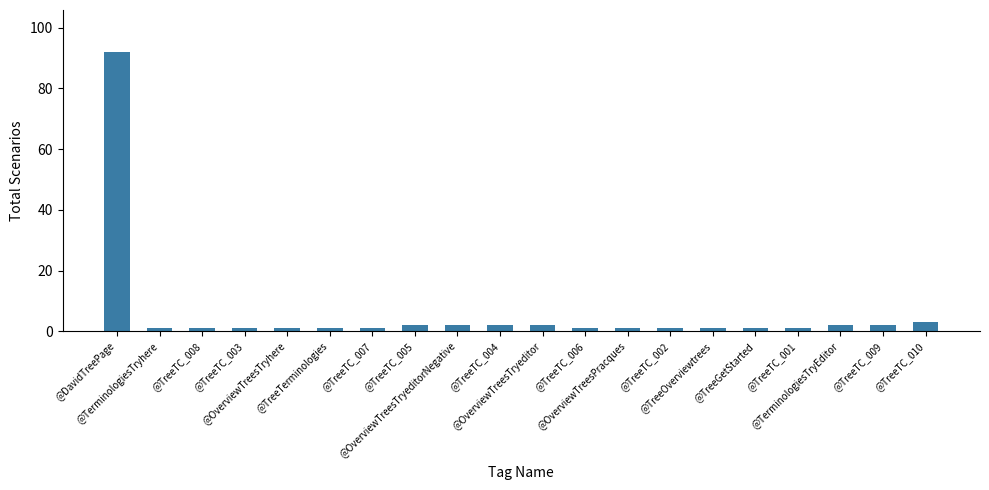

Reading right to left, list all the values displayed in this chart.

3	2	2	1	1	1	1	1	1	2	2	2	2	1	1	1	1	1	1	92